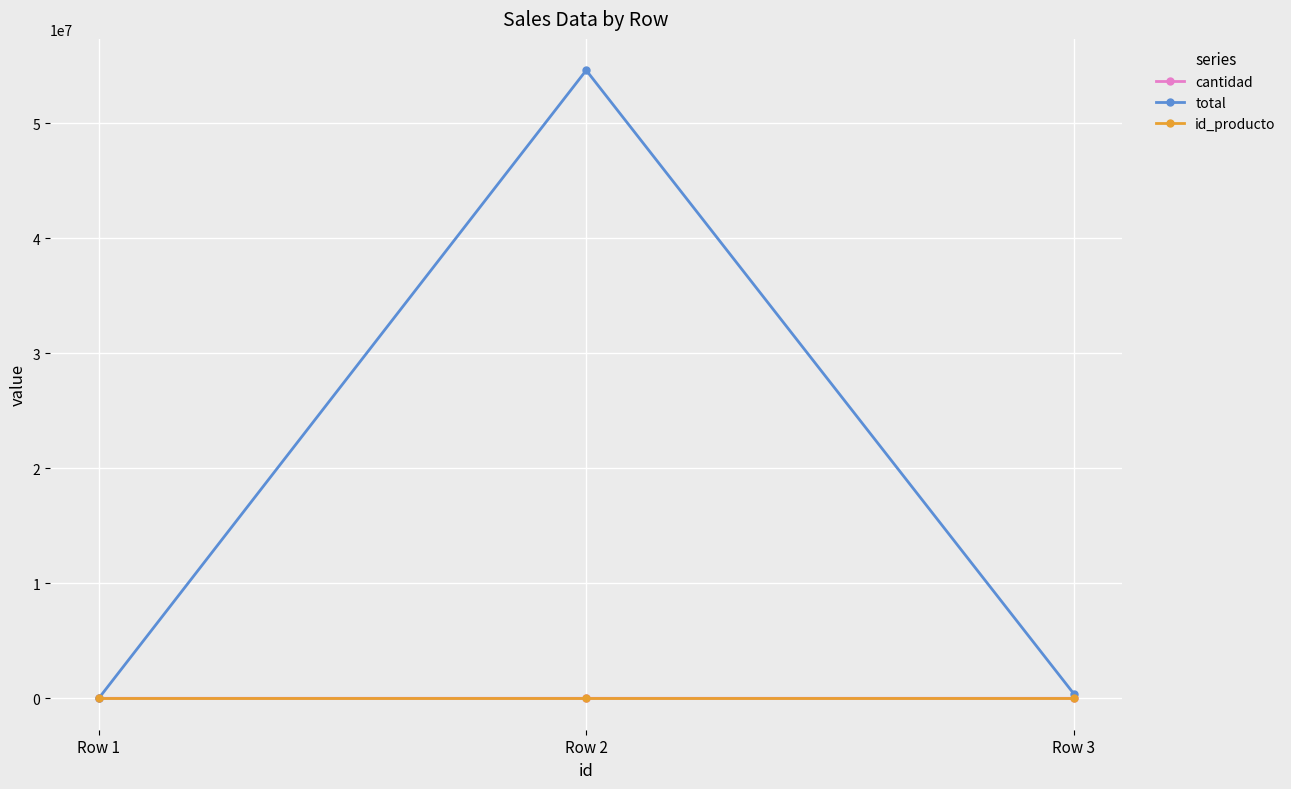

Which series has the largest range (max minus min)?

total